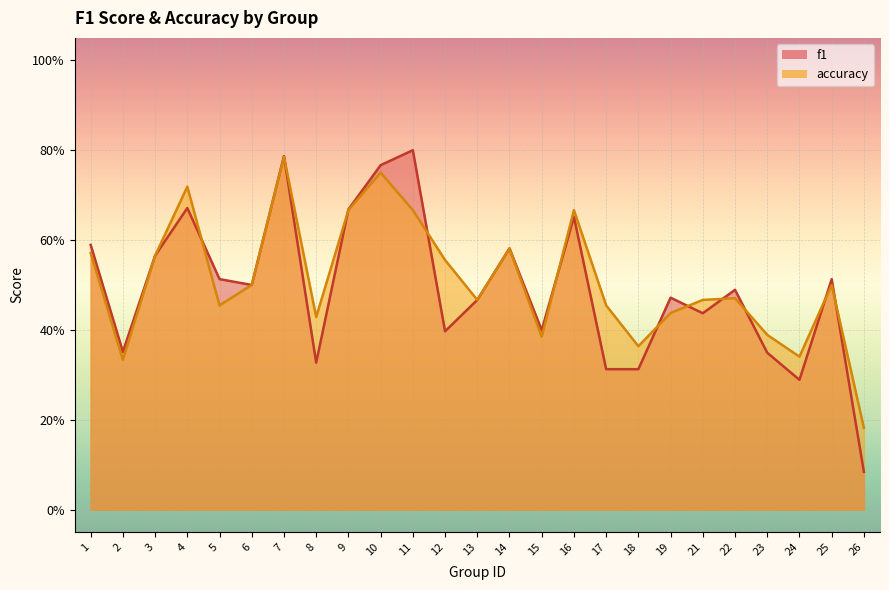

The f1 series shows 0.6 at 1. True or false?

True